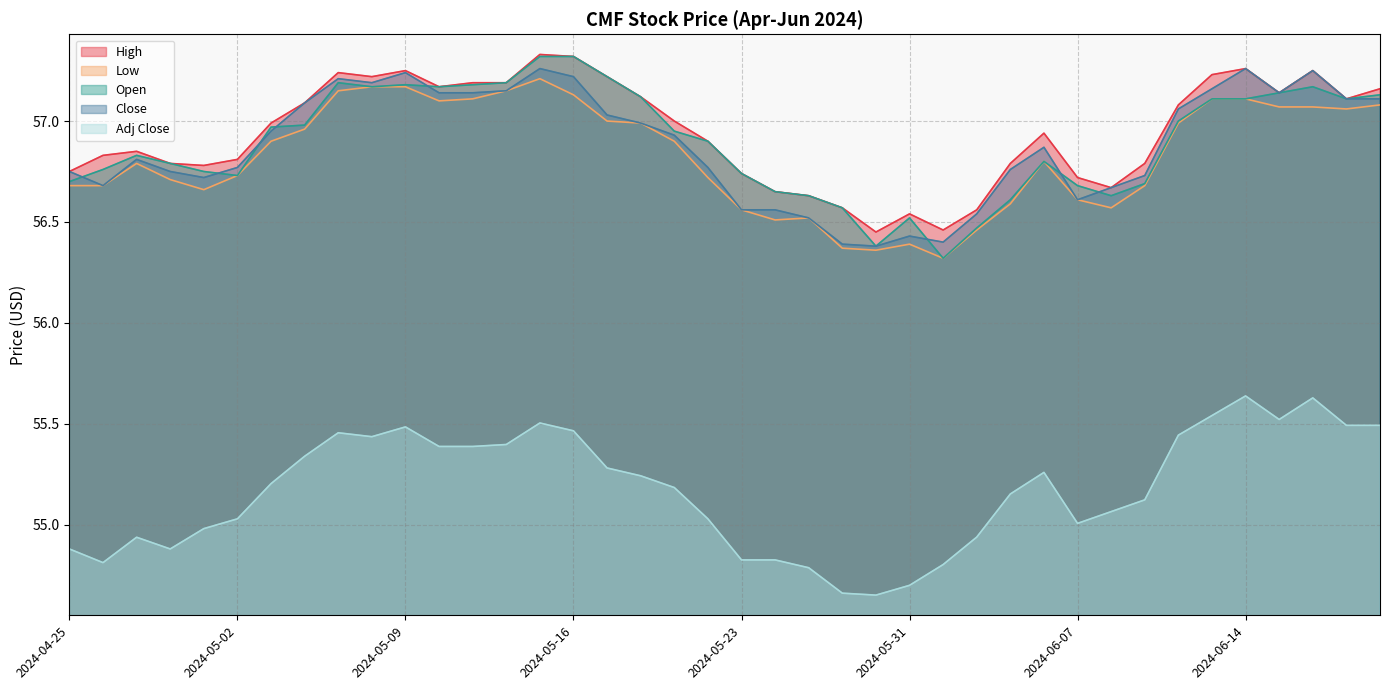

What is the sum of the High values at 2024-05-08 and 2024-05-28?

113.9